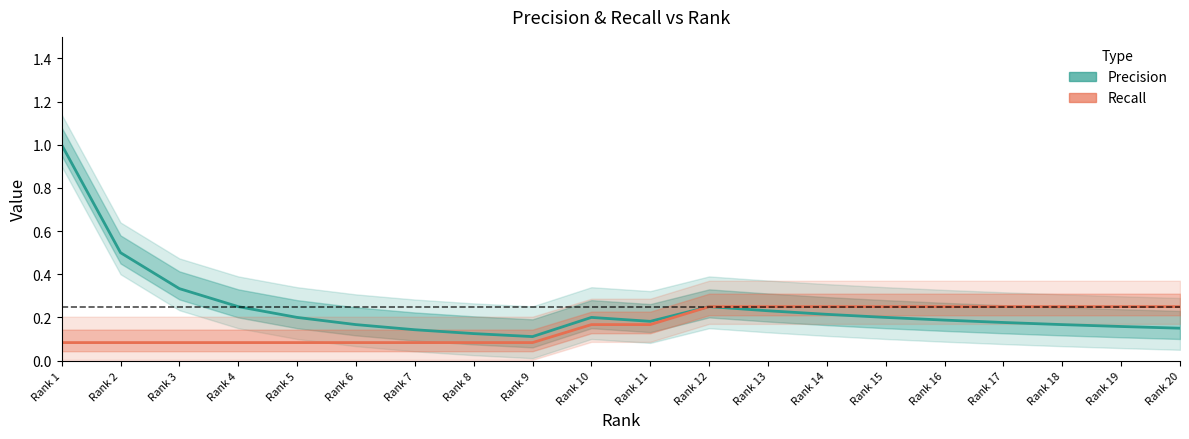

How many interior local valleys does the Precision series have?

2